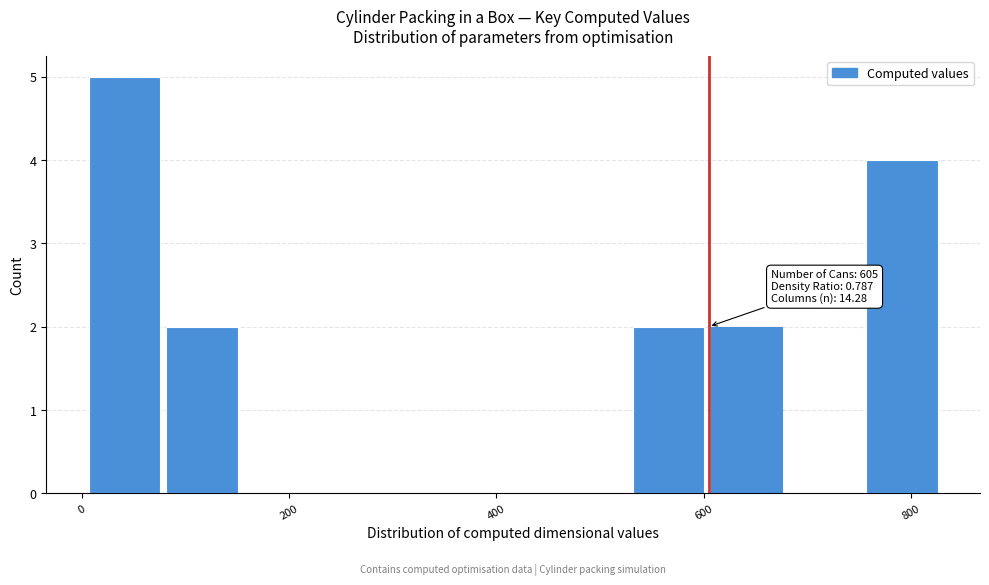

Around what value on the x-axis is the tallest bar? Give the approximate position of its centre, as read against the axis.

40